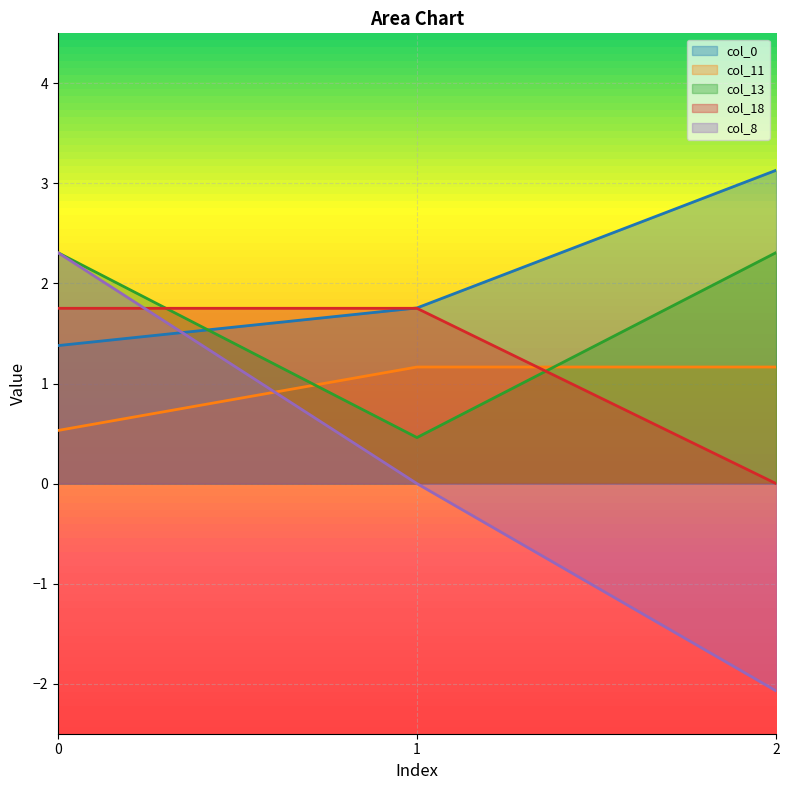

What is the spread (max minus min) of values at 0?

1.8